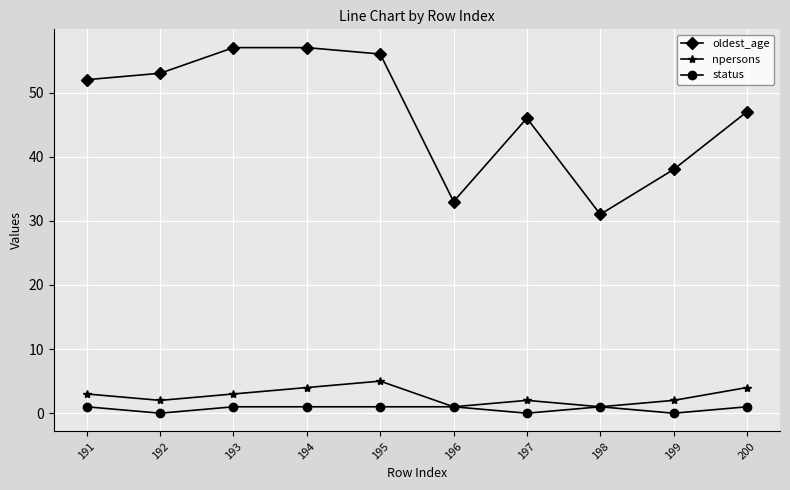

True or false: npersons and oldest_age intersect in this chart.

False